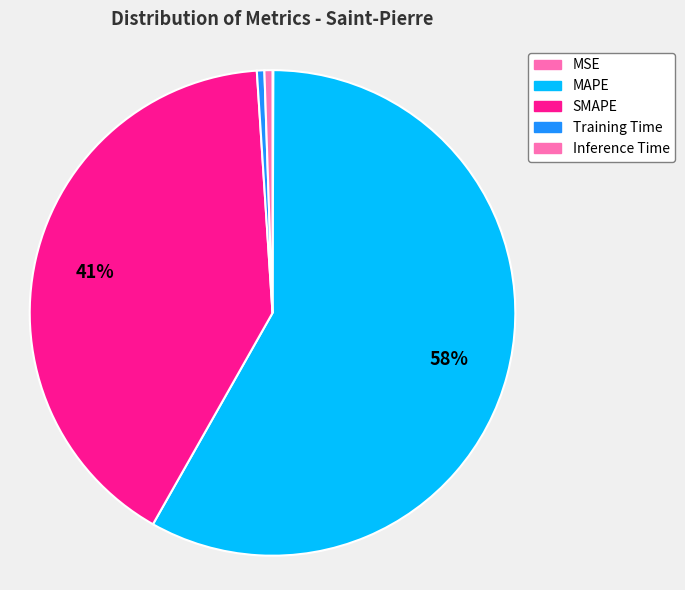

Is it true that Training Time is 13% of the pie?

False